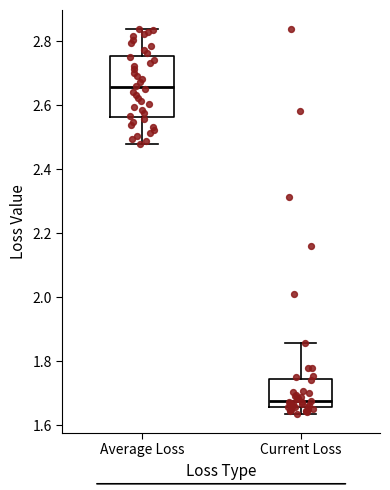

Which box has the lowest median line?

Current Loss